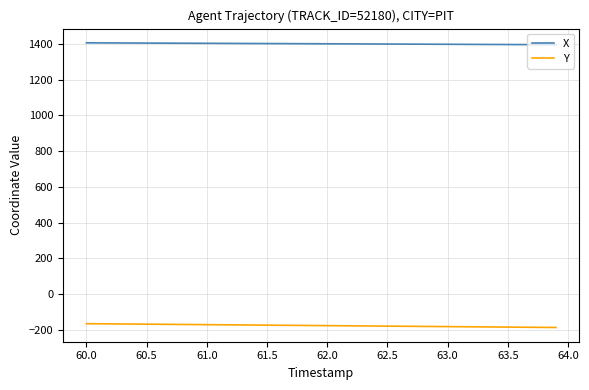

List the series in order of their peak value, highest first.

X, Y